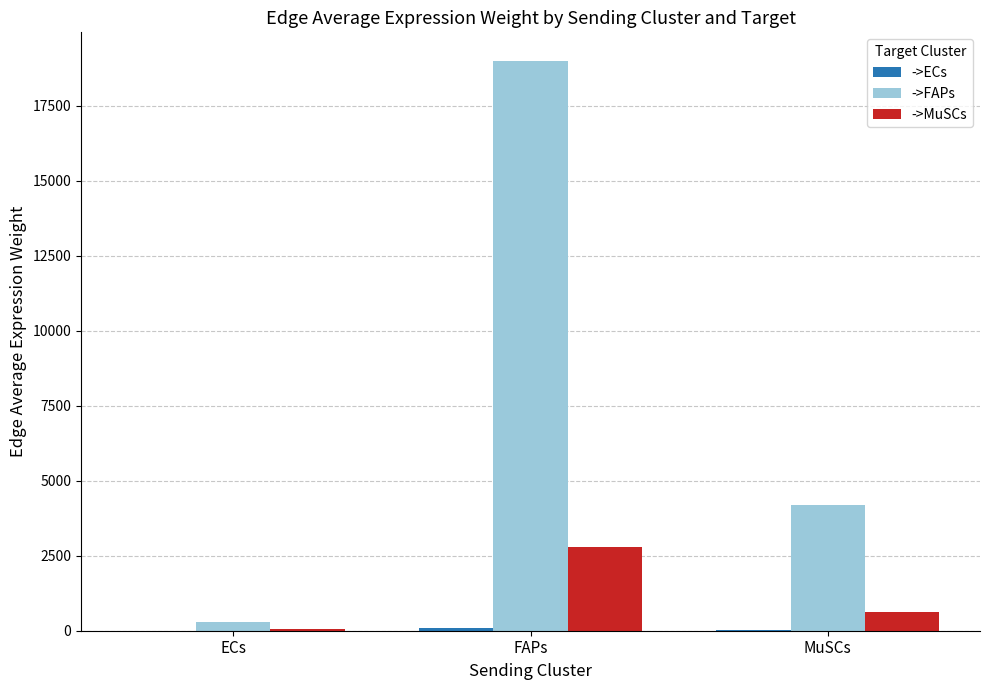

At which category does the chart reach its peak across all series?

FAPs